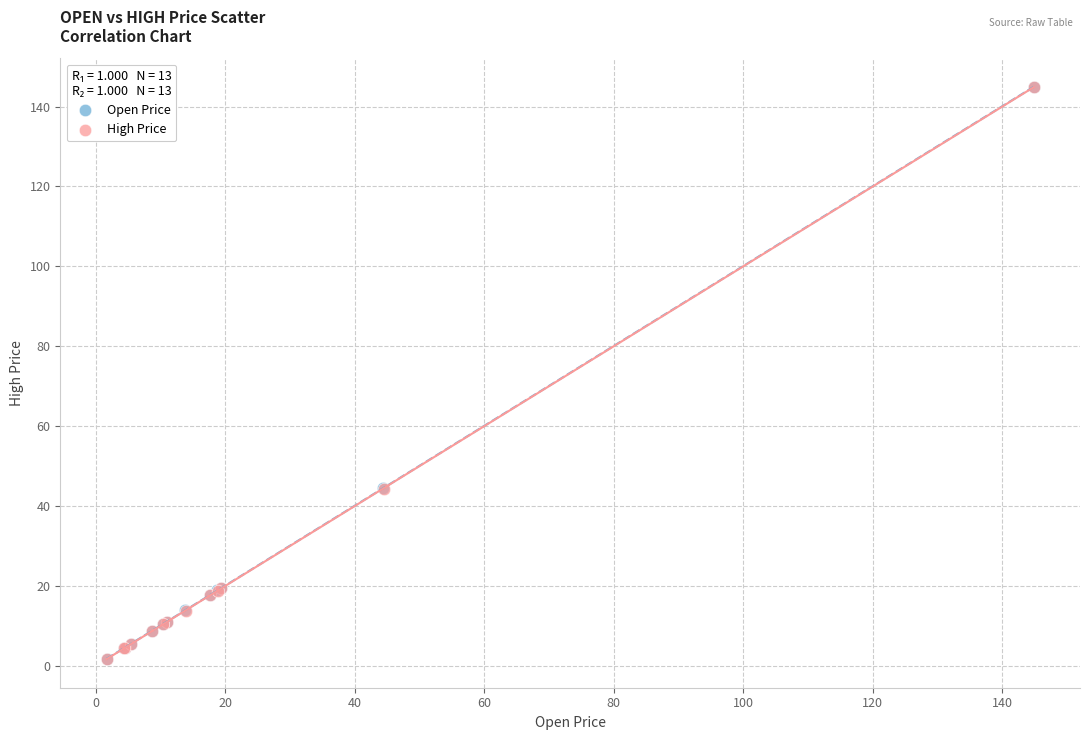

What are all the series names shown in the legend?

Open Price, High Price